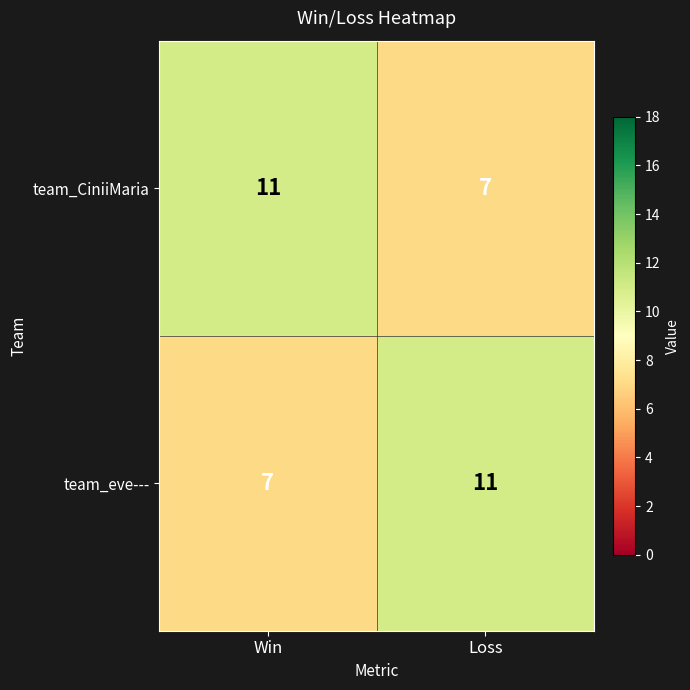

What is the sum of the team_CiniiMaria values at Loss and Win?

18